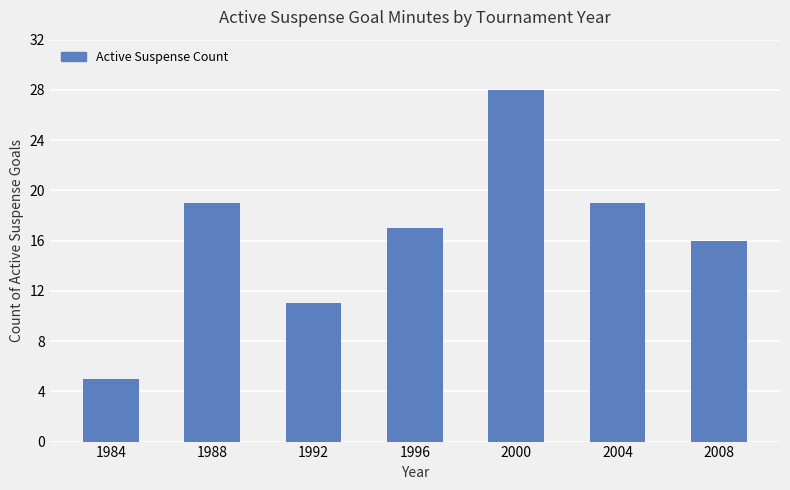

What is the ratio of the value at 1984 to the value at 2008?

0.3